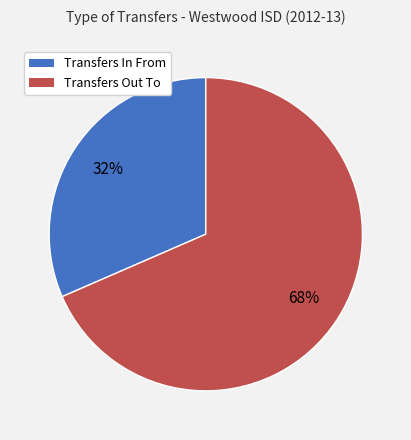

Is it true that Transfers Out To is 68% of the pie?

True